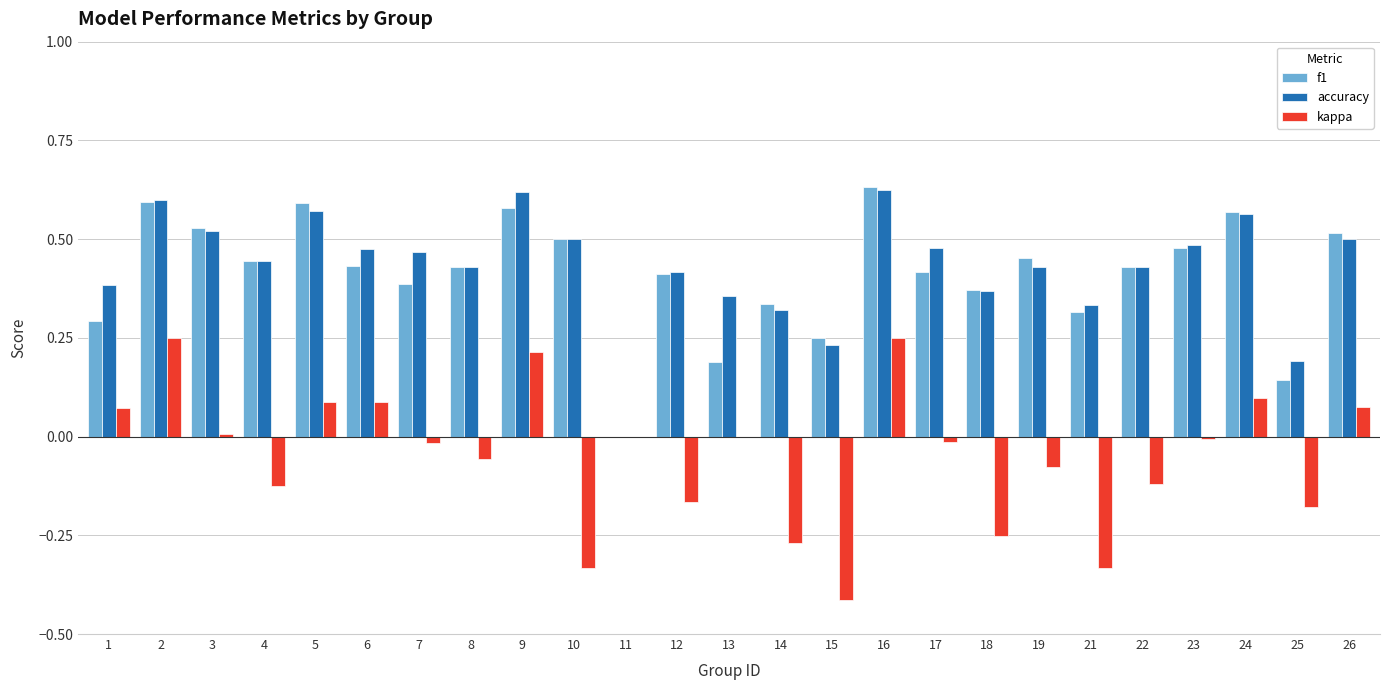

The value of accuracy at 9 is 0.6. True or false?

True